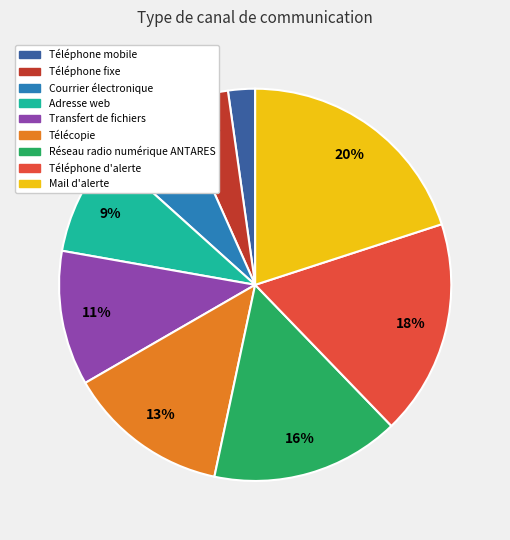

Does Mail d'alerte account for over 50% of the chart?

No